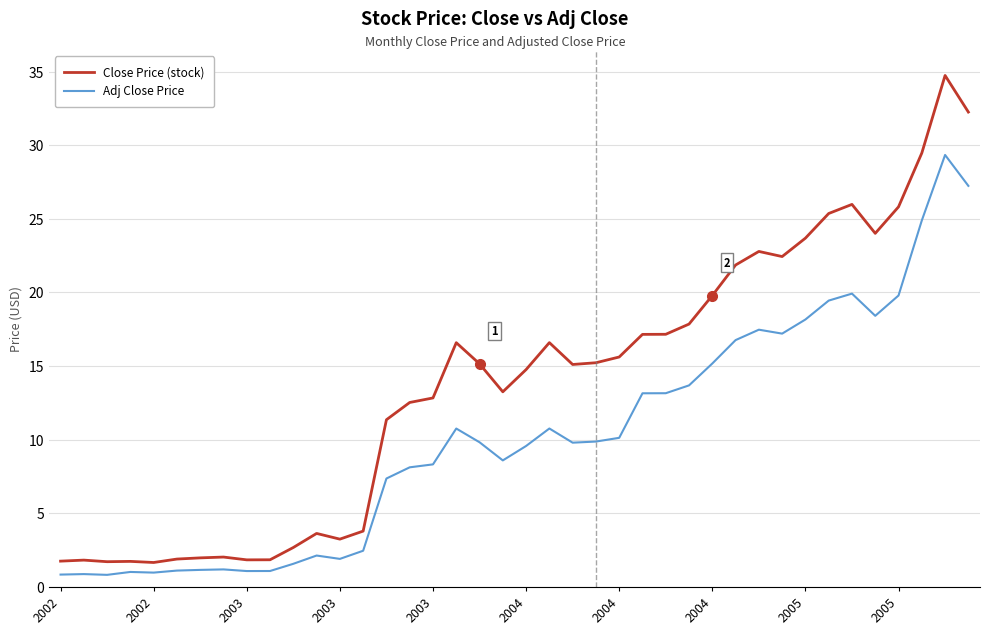

Rank the series by their maximum value, from highest to lowest.

Close Price (stock), Adj Close Price